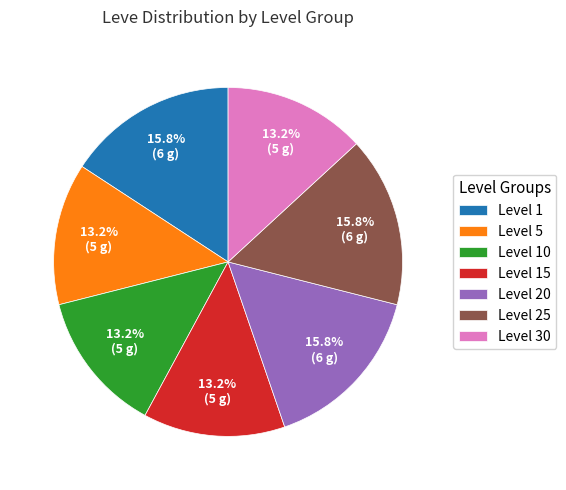

True or false: Level 1 accounts for 16% of the total.

True